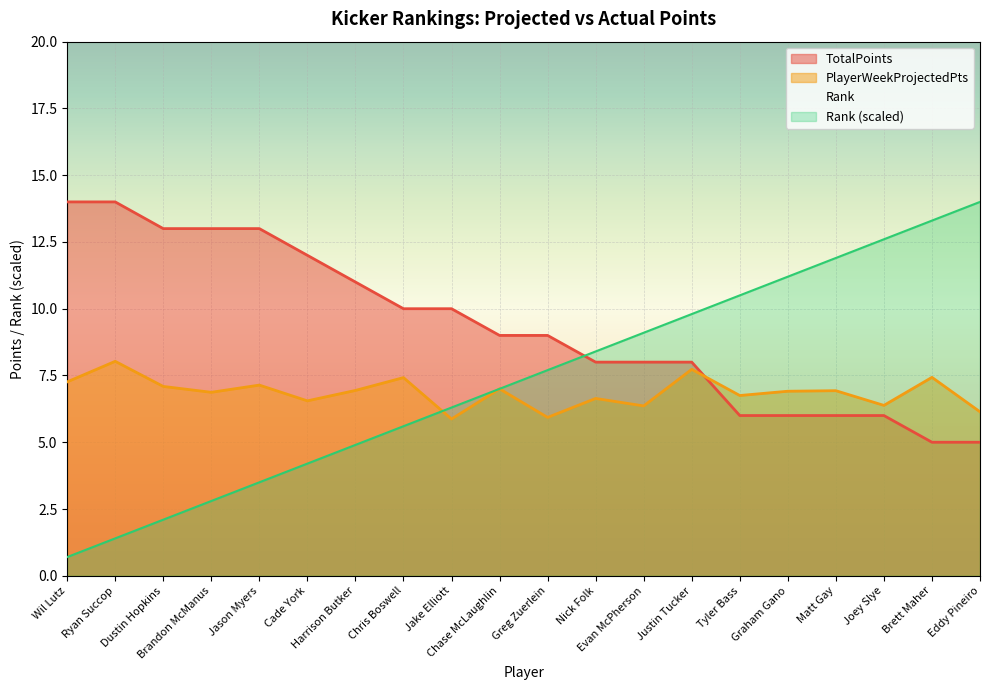

Where do PlayerWeekProjectedPts and TotalPoints first cross each other?

Justin Tucker and Tyler Bass